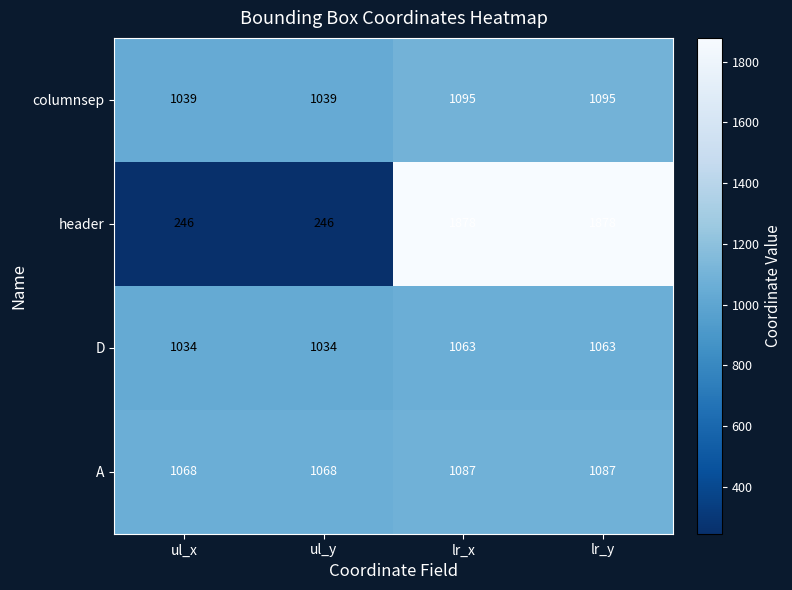

How many values in the D series are below 1063?

2